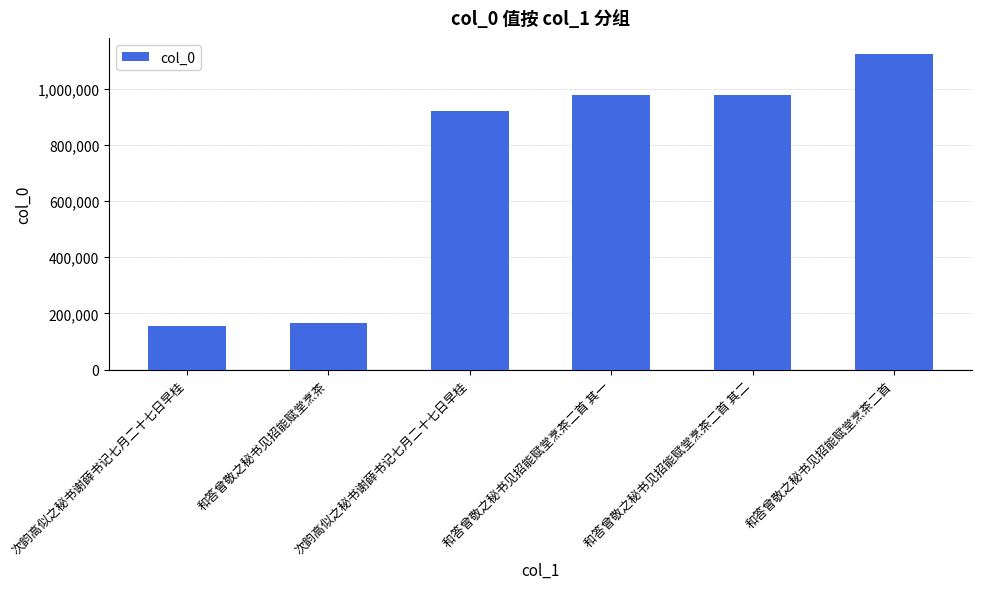

How many values are below 979127?

3